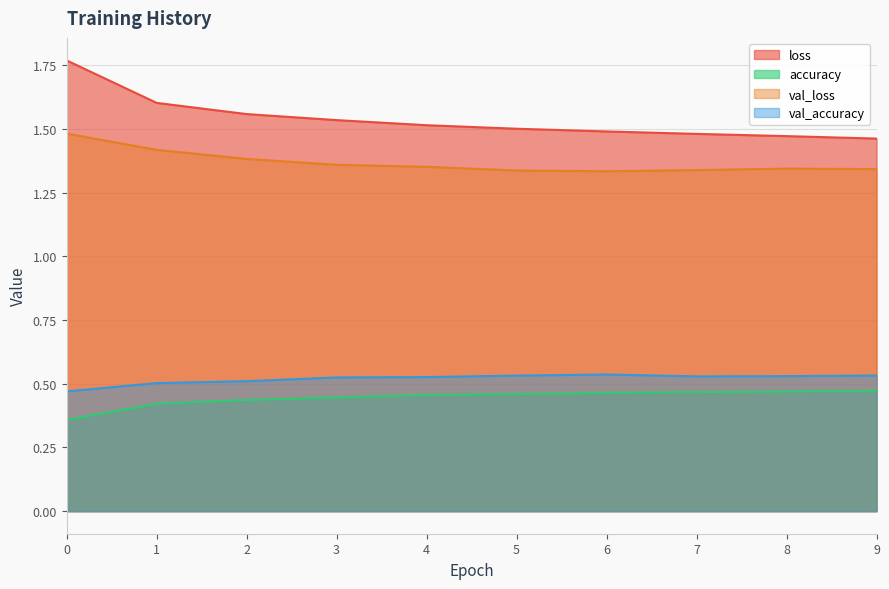

How many lines are shown in the chart?

4